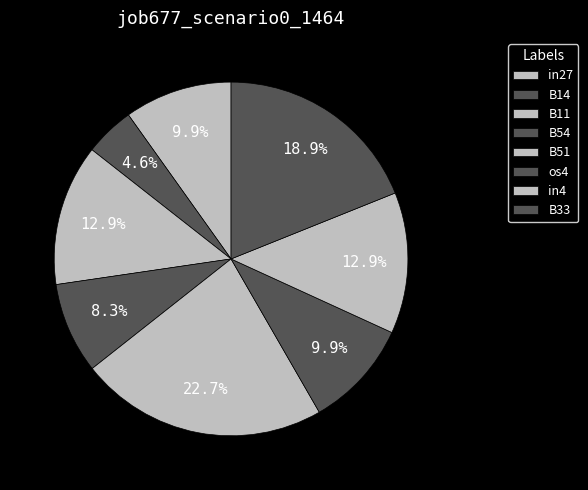

How many slices are in this pie chart?

8